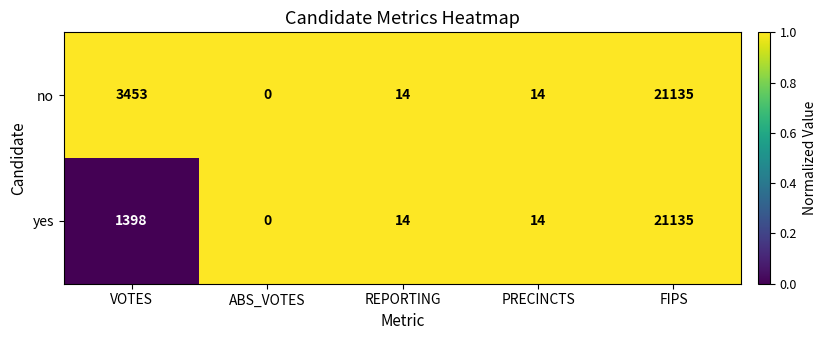

Reading left to right, extract all data points from this chart.

no: 3453	0	14	14	21135
yes: 1398	0	14	14	21135